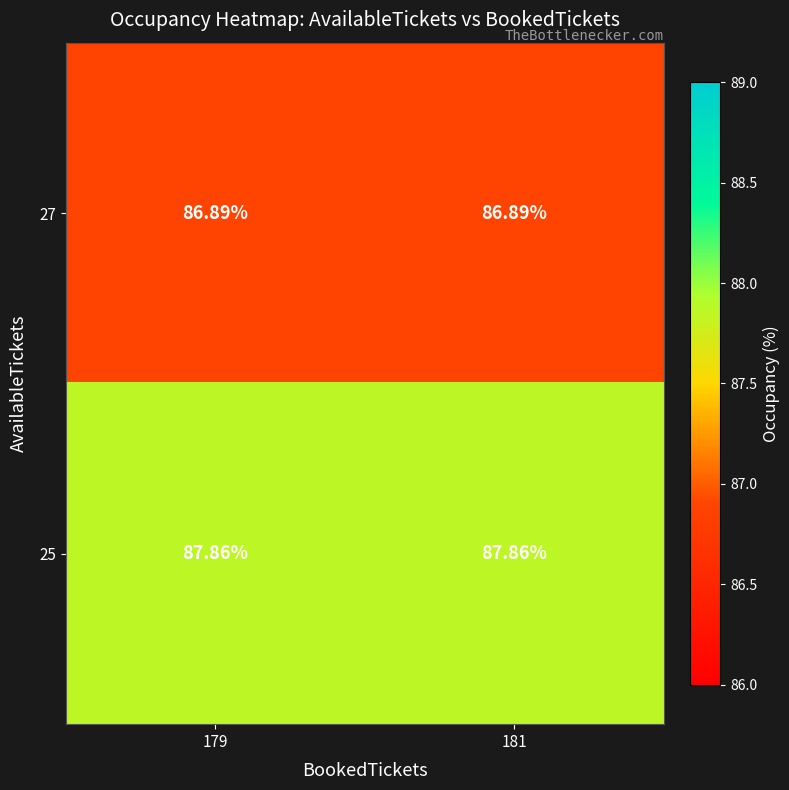

Is the value of 25 at 181 greater than the value of 27 at 179?

Yes